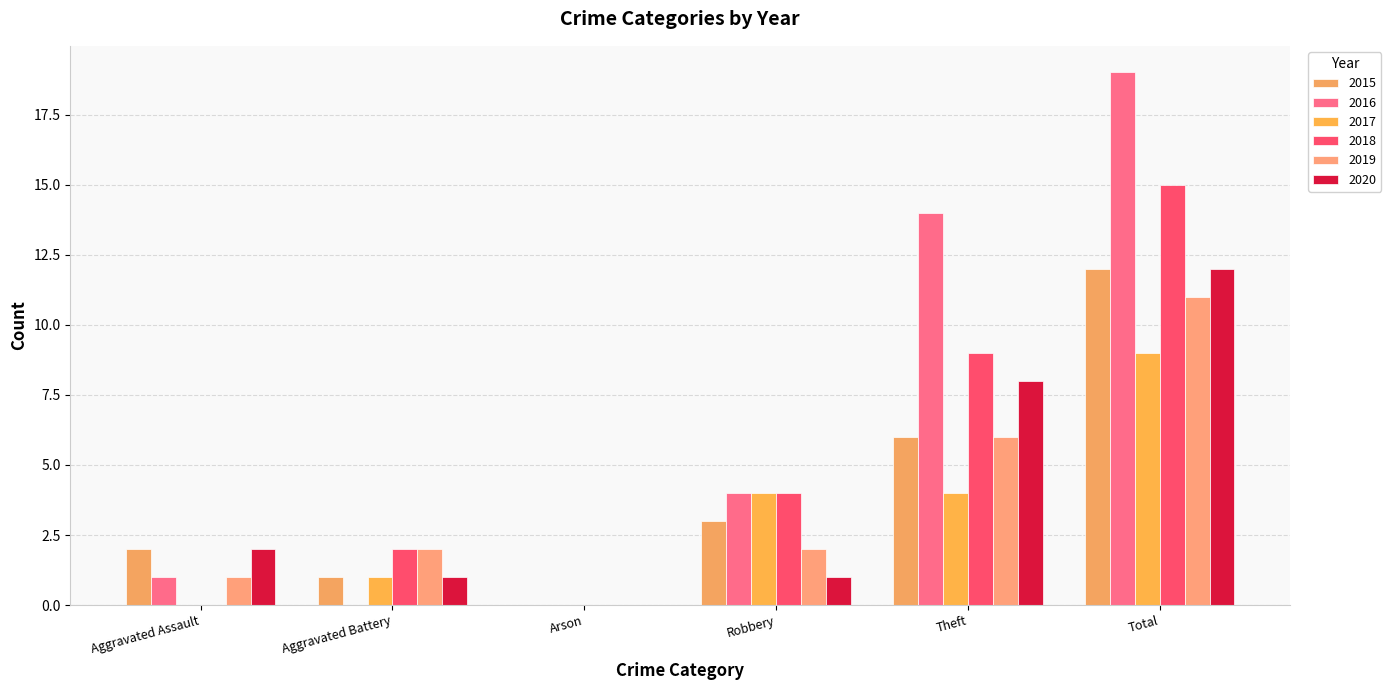

What position from the left is Robbery?

4